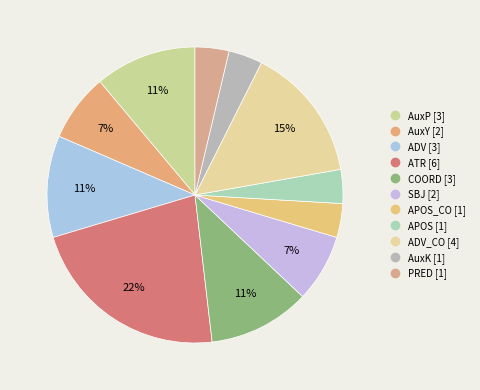

How many segments does this pie chart have?

11